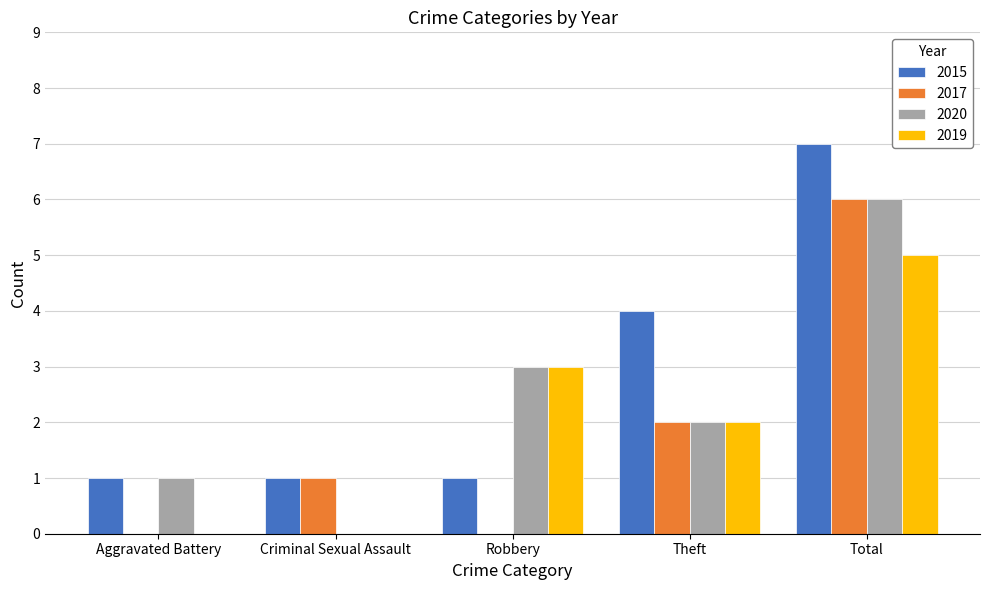

Are the bars grouped side by side (vs. stacked)?

Yes